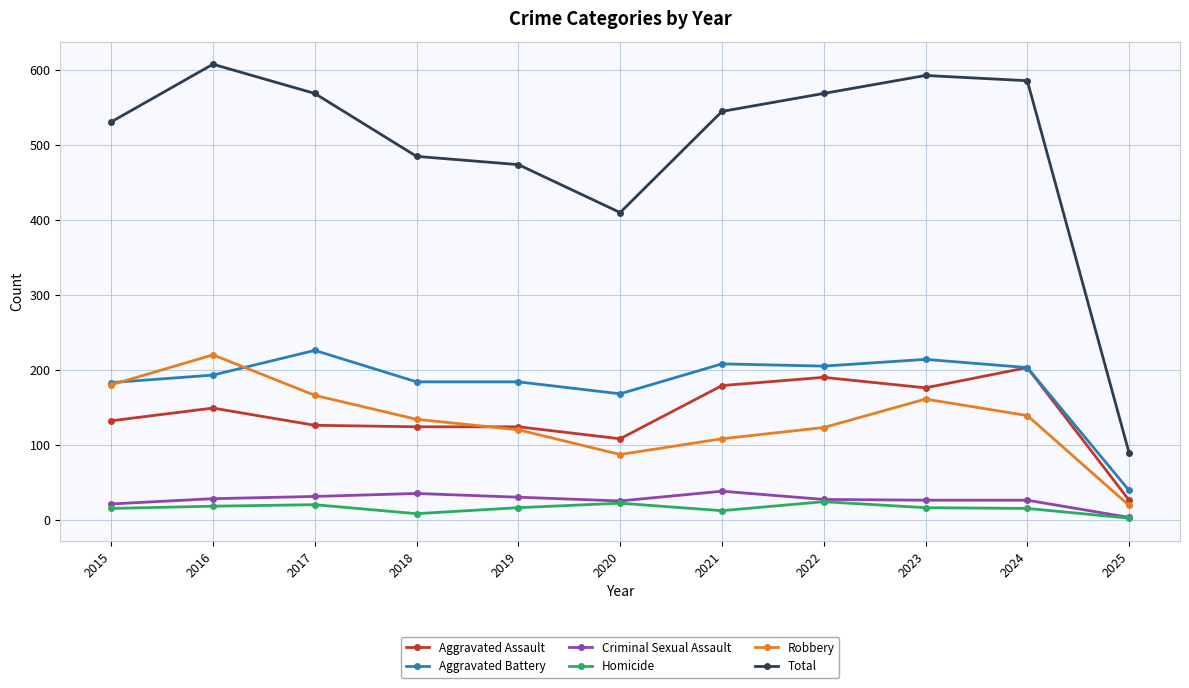

True or false: Total and Aggravated Assault intersect in this chart.

False